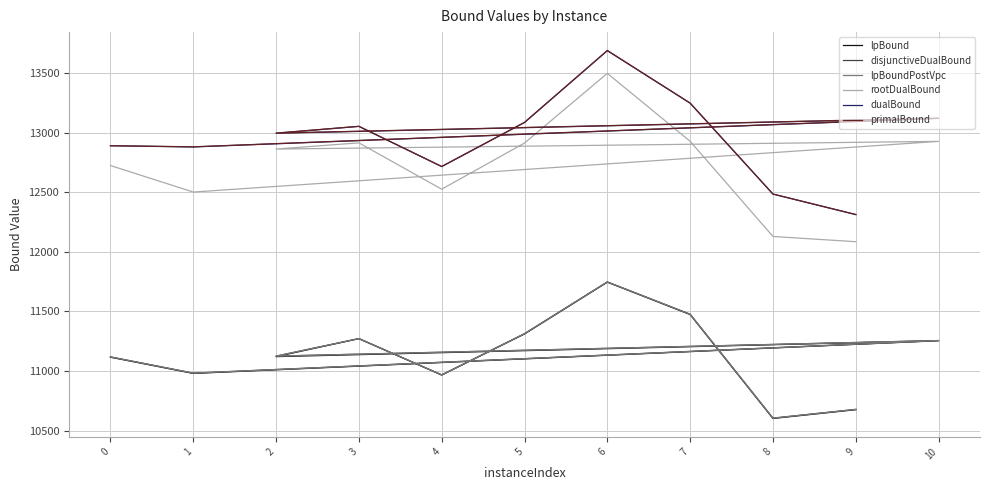

True or false: dualBound has a value of 13119.8 at 10.

True